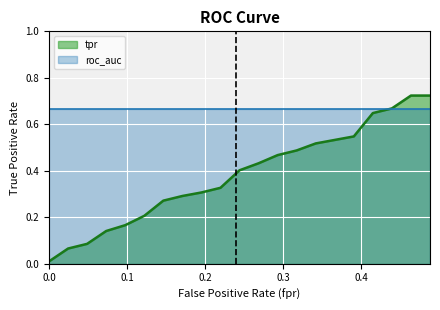

Rank the series by their average value, from highest to lowest.

roc_auc, tpr